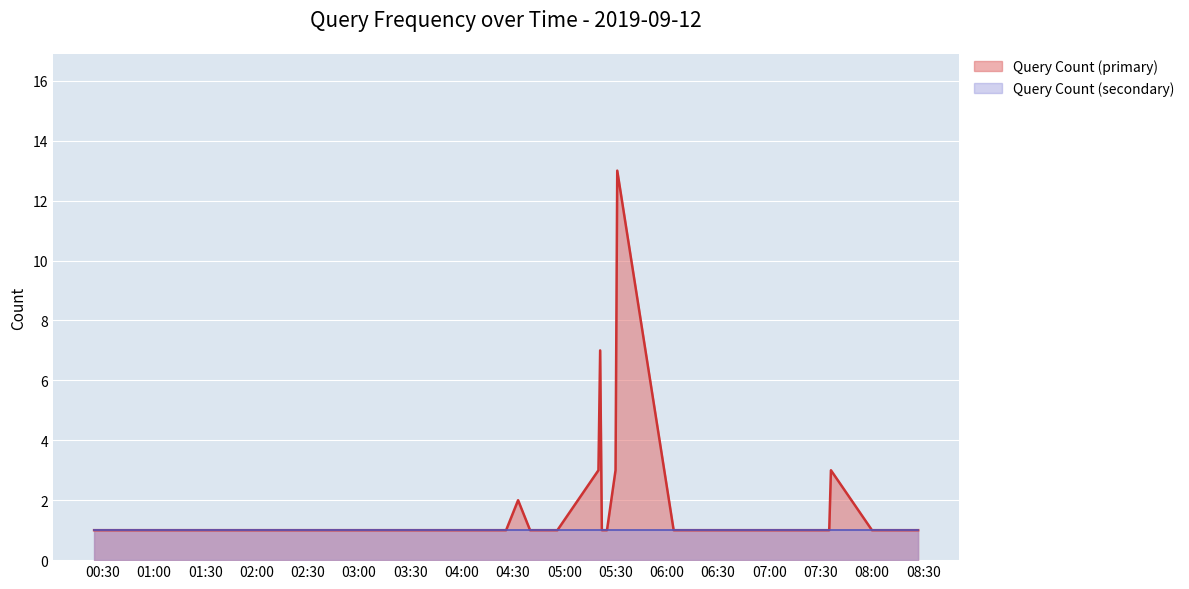

How many lines are shown in the chart?

2